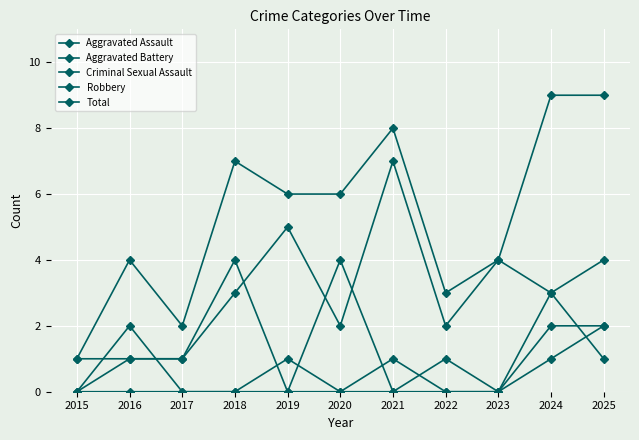

Reading right to left, extract all data points from this chart.

Aggravated Assault: 2025=2	2024=1	2023=0	2022=0	2021=0	2020=0	2019=1	2018=0	2017=0	2016=2	2015=0
Aggravated Battery: 2025=1	2024=3	2023=0	2022=1	2021=0	2020=4	2019=0	2018=4	2017=1	2016=1	2015=0
Criminal Sexual Assault: 2025=2	2024=2	2023=0	2022=0	2021=1	2020=0	2019=0	2018=0	2017=0	2016=0	2015=0
Robbery: 2025=4	2024=3	2023=4	2022=2	2021=7	2020=2	2019=5	2018=3	2017=1	2016=1	2015=1
Total: 2025=9	2024=9	2023=4	2022=3	2021=8	2020=6	2019=6	2018=7	2017=2	2016=4	2015=1